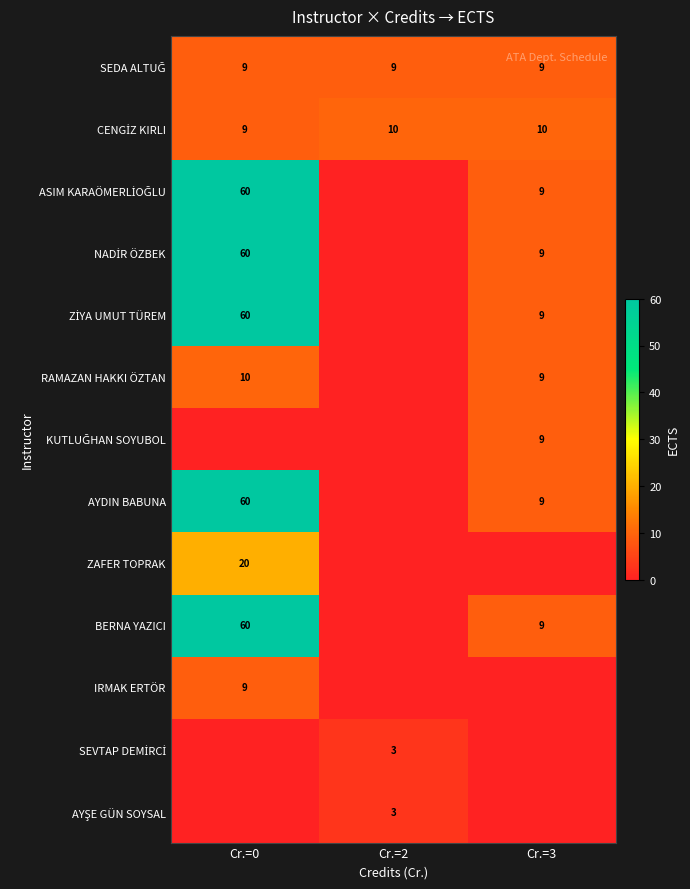

Which series changed the most between Cr.=0 and Cr.=2?

ASIM KARAÖMERLİOĞLU